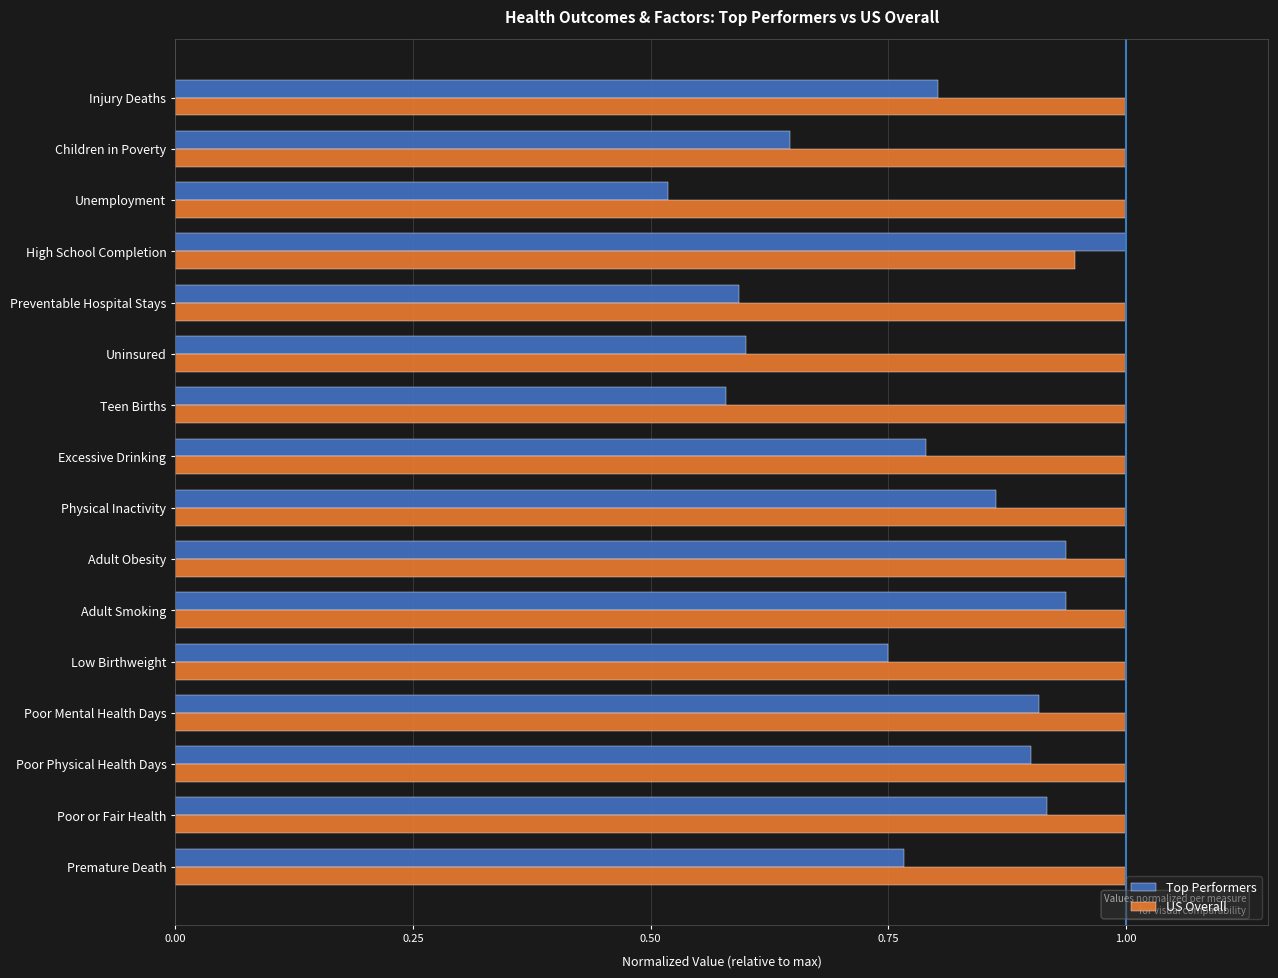

At Unemployment, list the series in order from smallest to largest.

Top Performers, US Overall